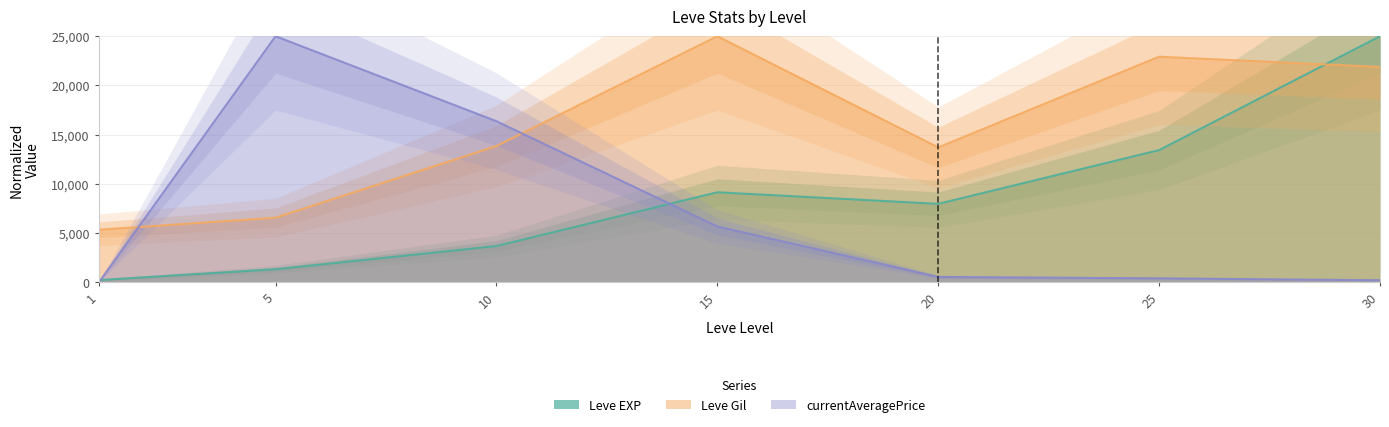

What is the sum of all currentAveragePrice values?

48214.2